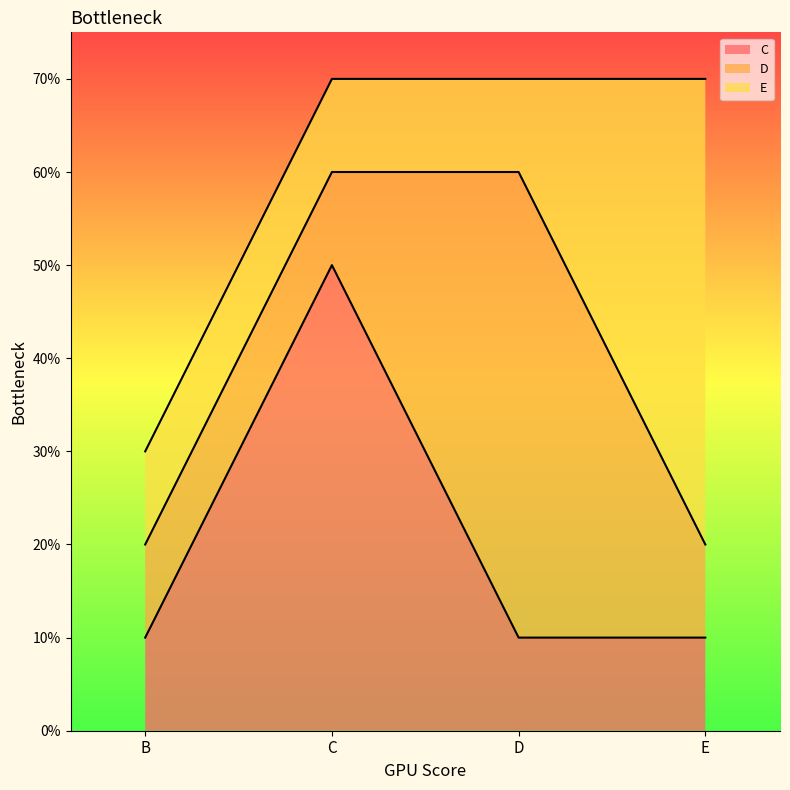

True or false: C and D cross at least once.

True